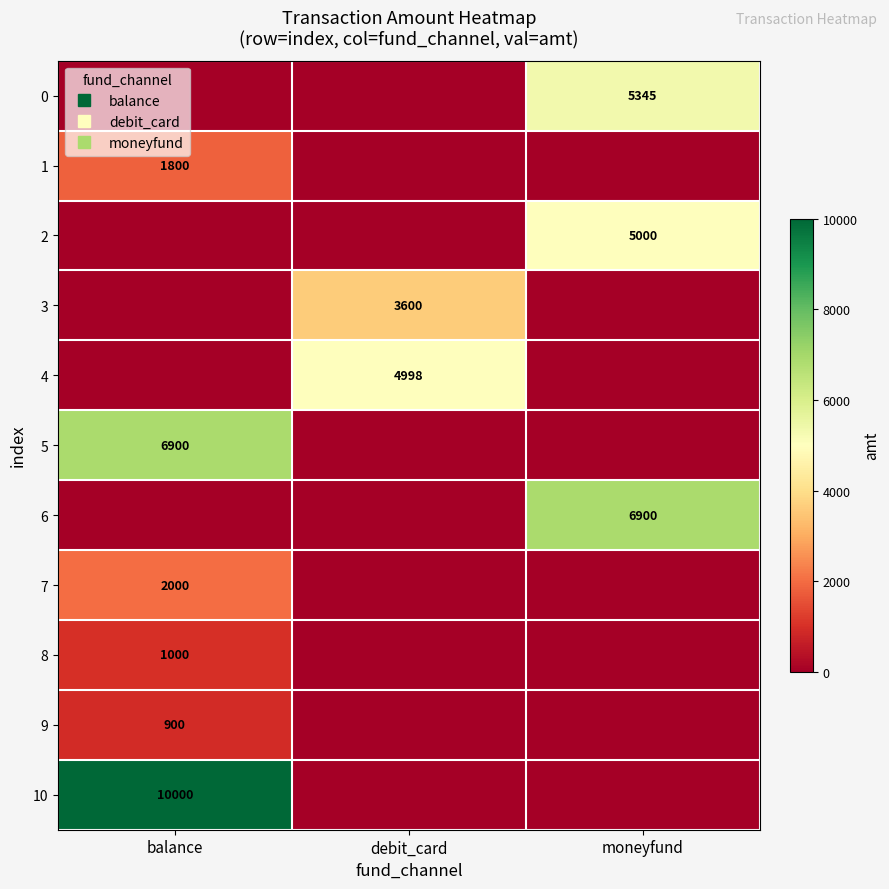

Rank the series by their maximum value, from lowest to highest.

9, 8, 1, 7, 3, 4, 2, 0, 5, 6, 10